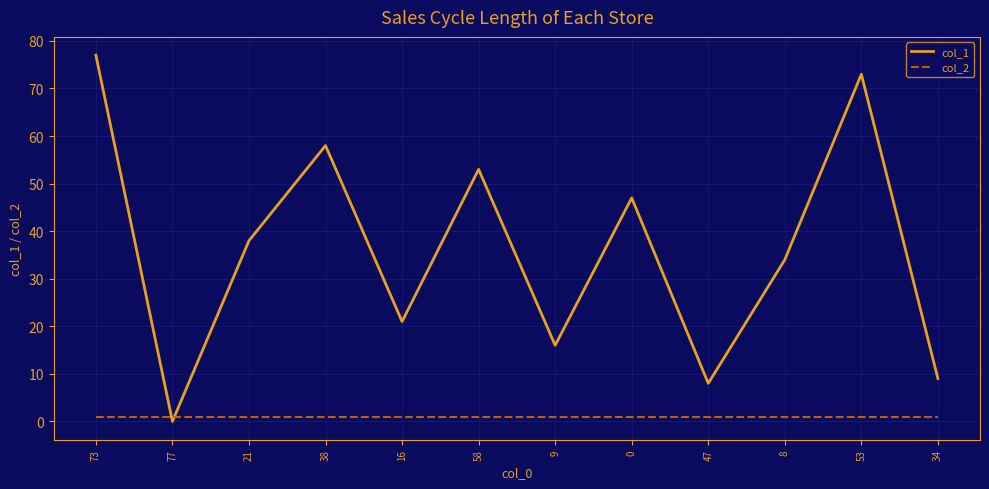

Reading left to right, what are all the values shown in this chart?

col_1: 77	0	38	58	21	53	16	47	8	34	73	9
col_2: 1	1	1	1	1	1	1	1	1	1	1	1